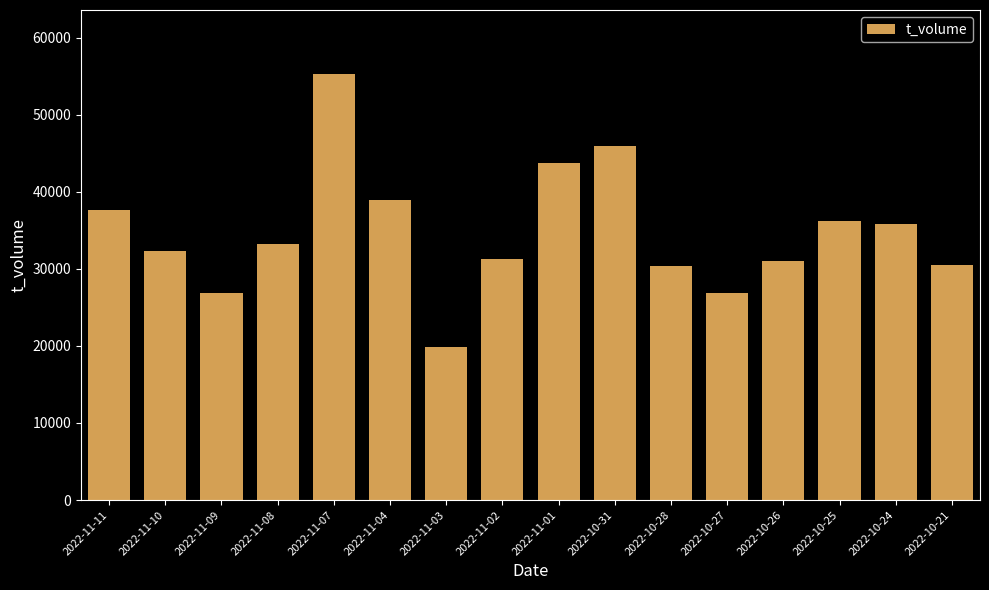

What is the label of the 6th bar from the right?

2022-10-28